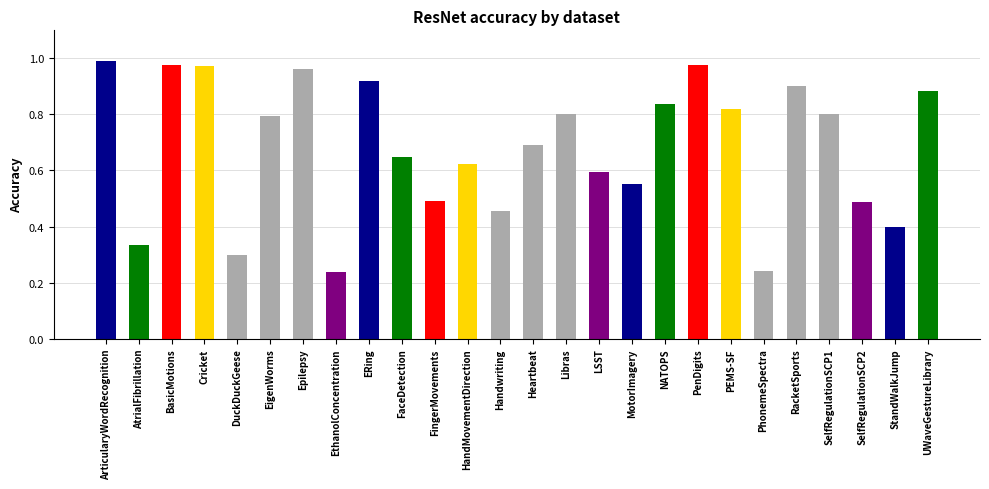

Does the chart contain any negative values?

No